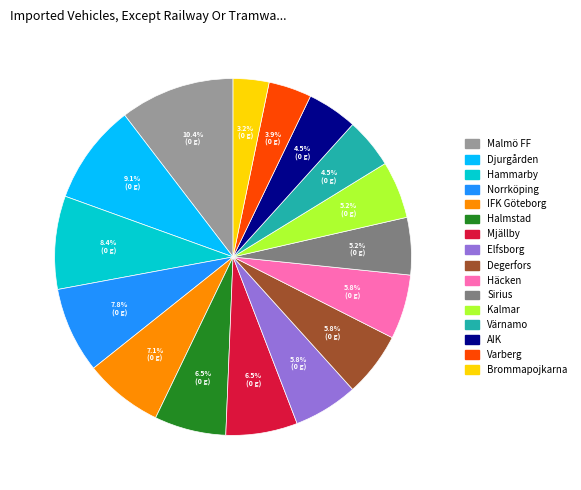

To the nearest percent, what is the combined percentage of Mjällby and Sirius?

12%